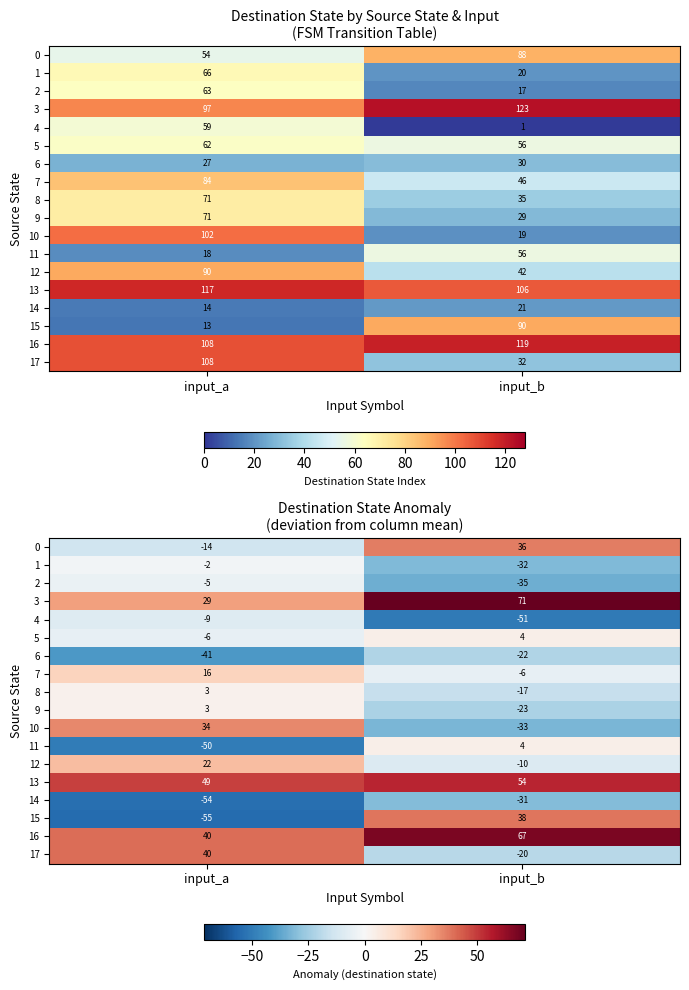

Which category has the highest value in the 9 series?

input_a